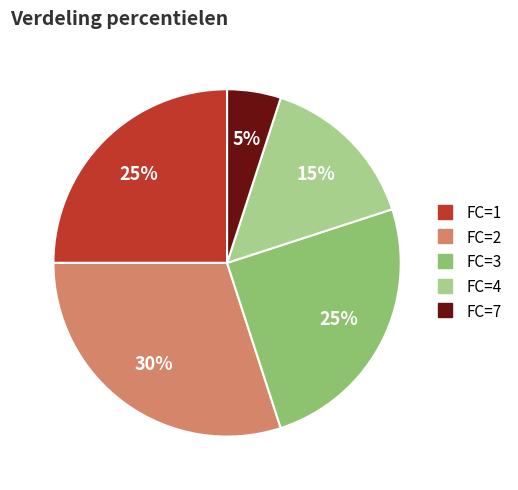

To the nearest percent, what is the difference between the largest and smallest slice percentages?

25%